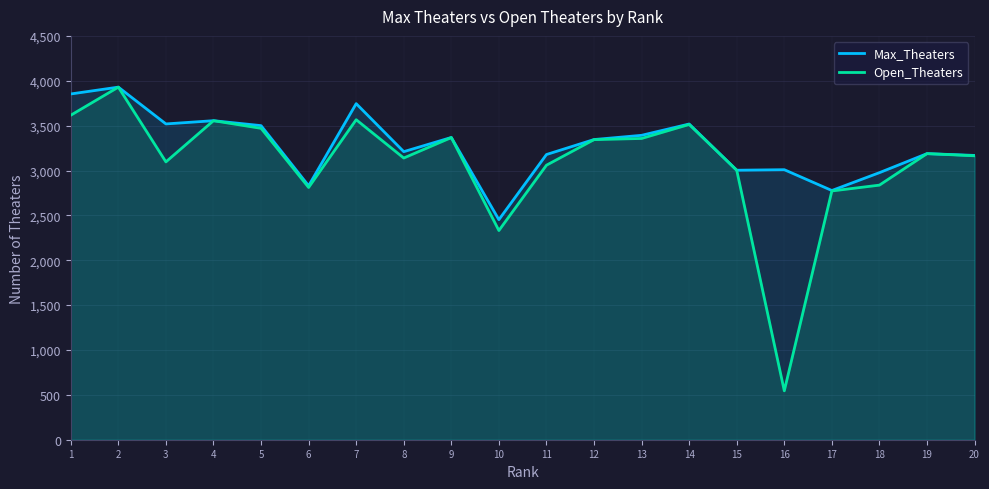

True or false: Max_Theaters has more than 2 interior local peaks.

True